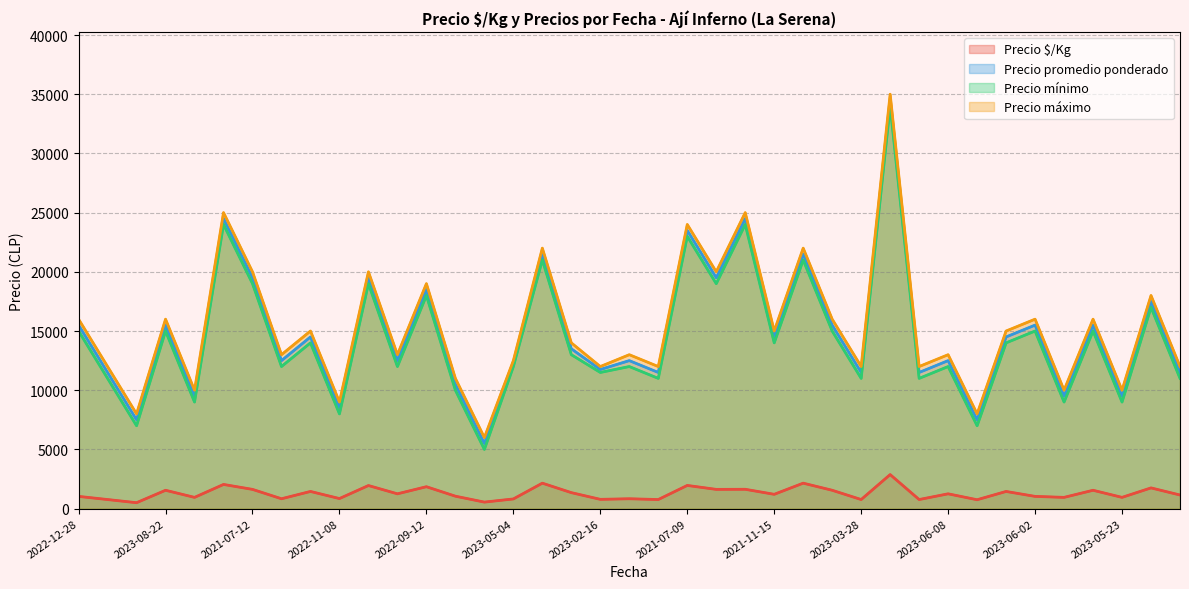

At which category does the chart reach its peak across all series?

28